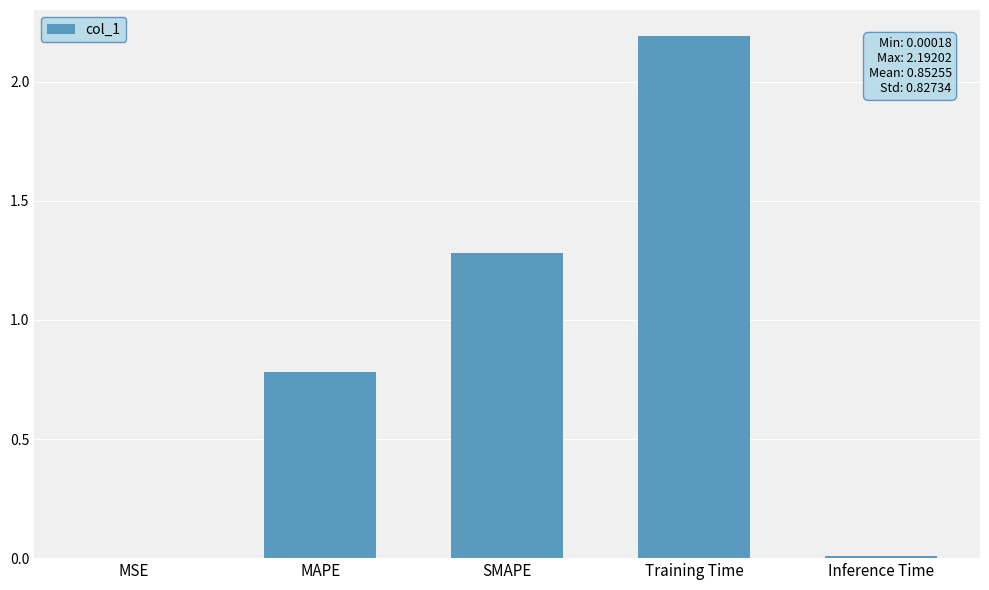

What is the difference between the values at Inference Time and SMAPE?

1.3